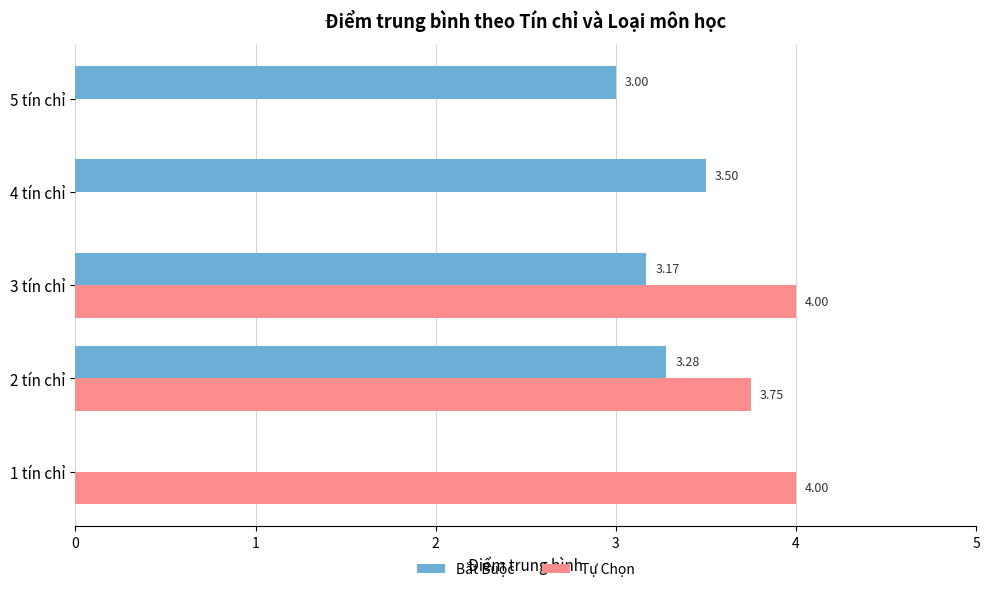

Which series changed the most between 1 tín chỉ and 3 tín chỉ?

Bắt Buộc